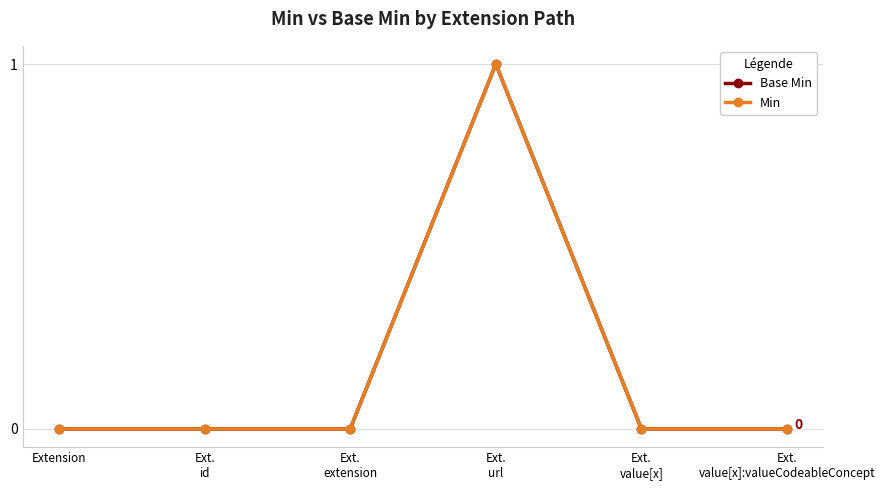

What is the sum of all Base Min values?

1